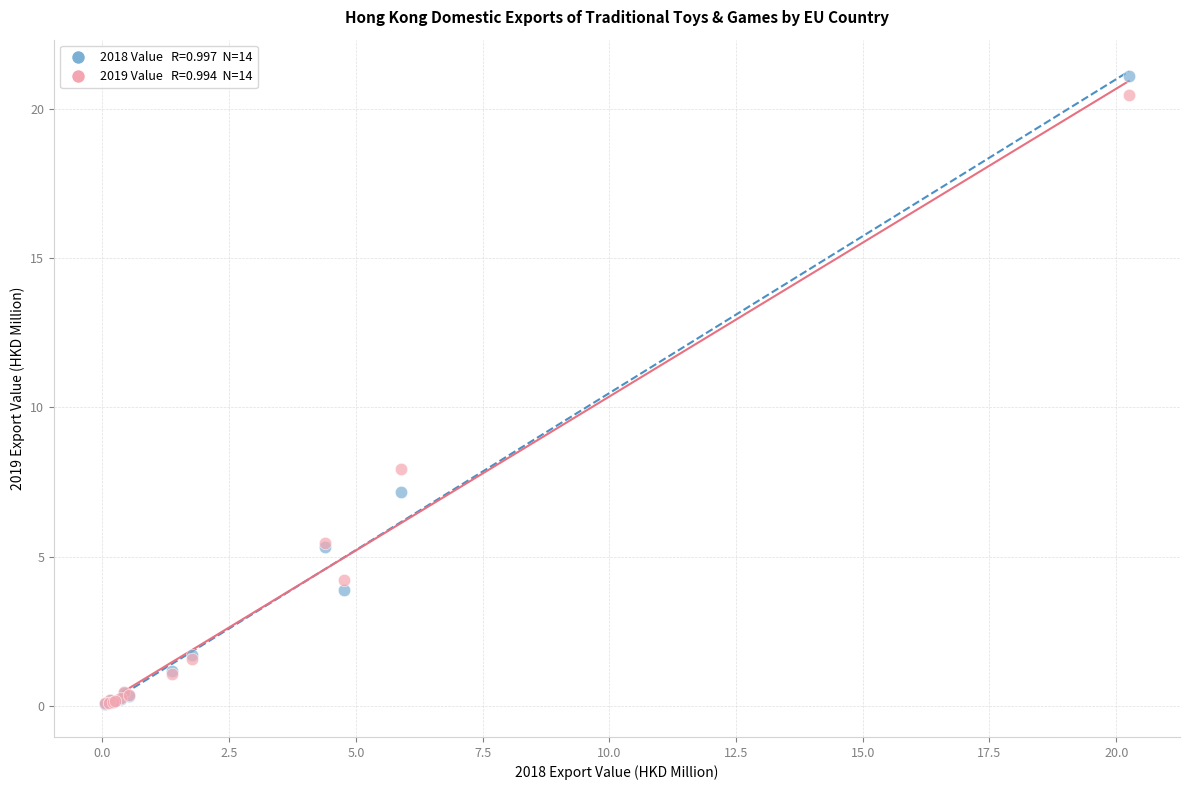

Across all series, what Y value is closest to 10?

7.9